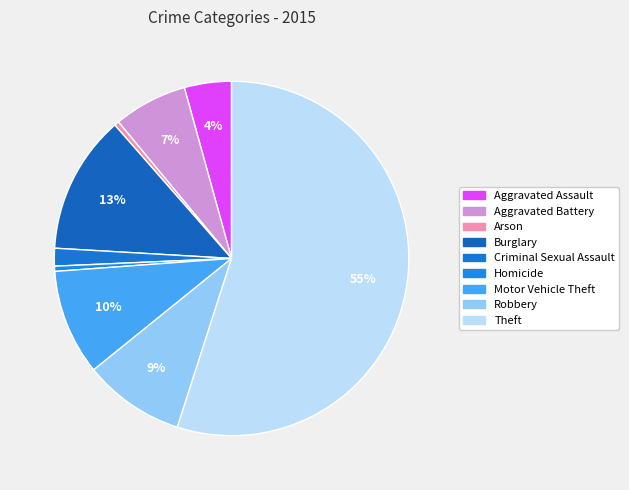

Count the number of slices in the pie.

9